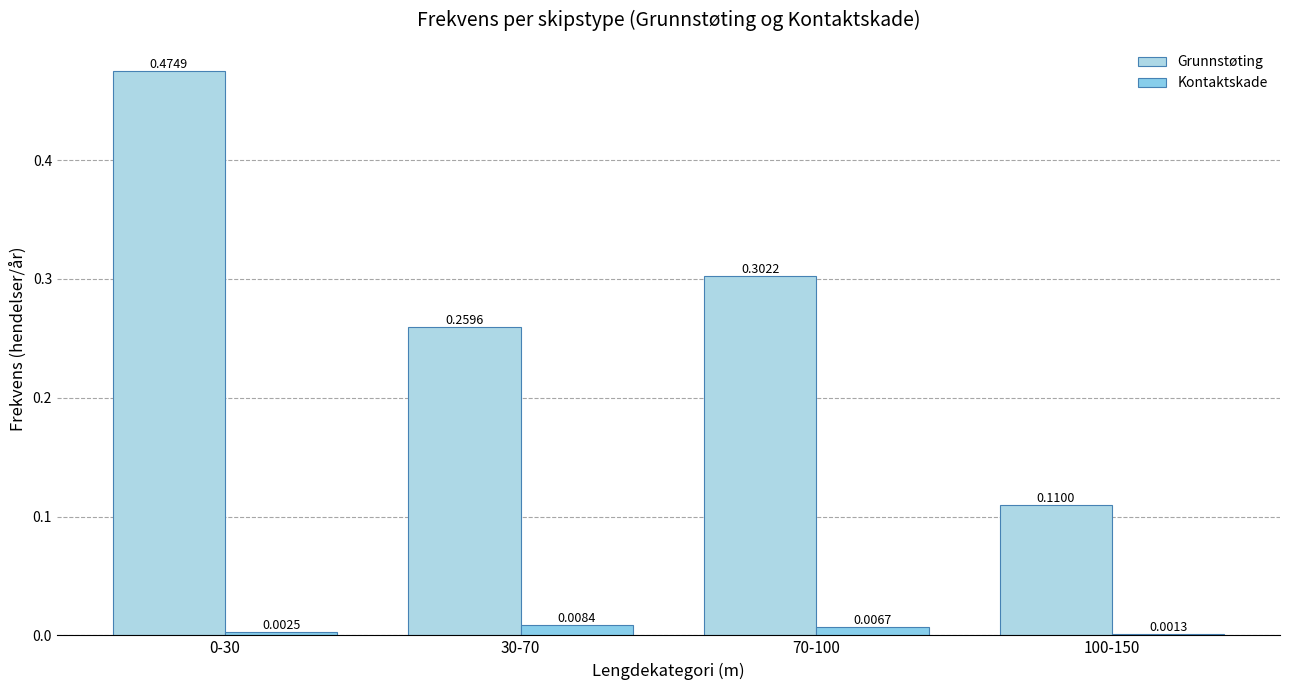

Reading left to right, what are all the values shown in this chart?

Grunnstøting: 0-30=0.5	30-70=0.3	70-100=0.3	100-150=0.1
Kontaktskade: 0-30=0.0	30-70=0.0	70-100=0.0	100-150=0.0